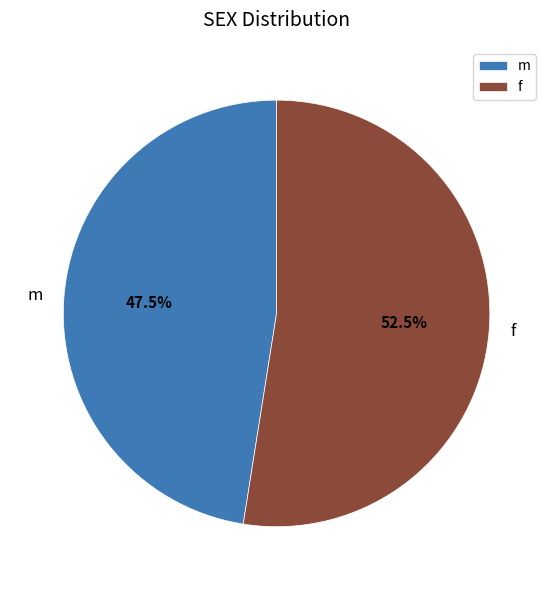

How many slices are in this pie chart?

2